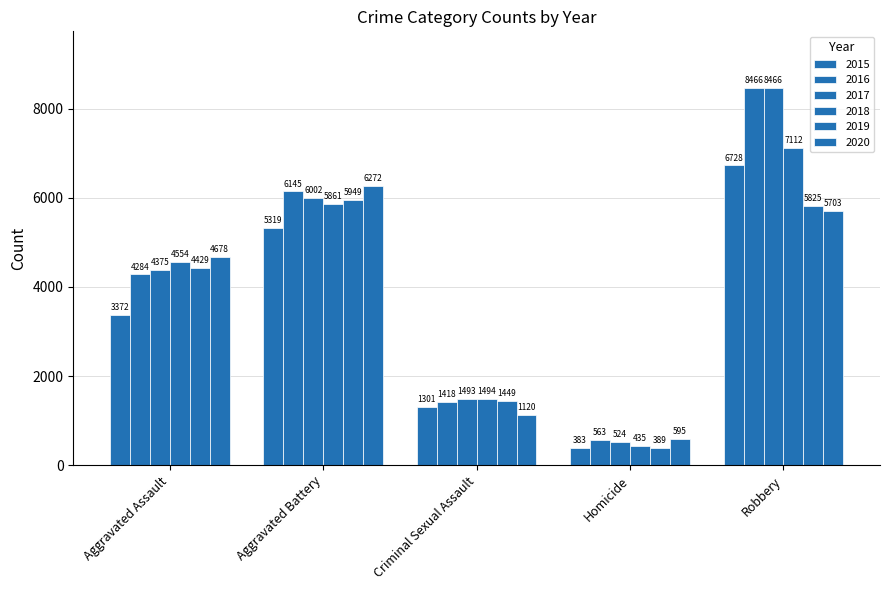

Reading left to right, what are all the values shown in this chart?

2015: 3372	5319	1301	383	6728
2016: 4284	6145	1418	563	8466
2017: 4375	6002	1493	524	8466
2018: 4554	5861	1494	435	7112
2019: 4429	5949	1449	389	5825
2020: 4678	6272	1120	595	5703